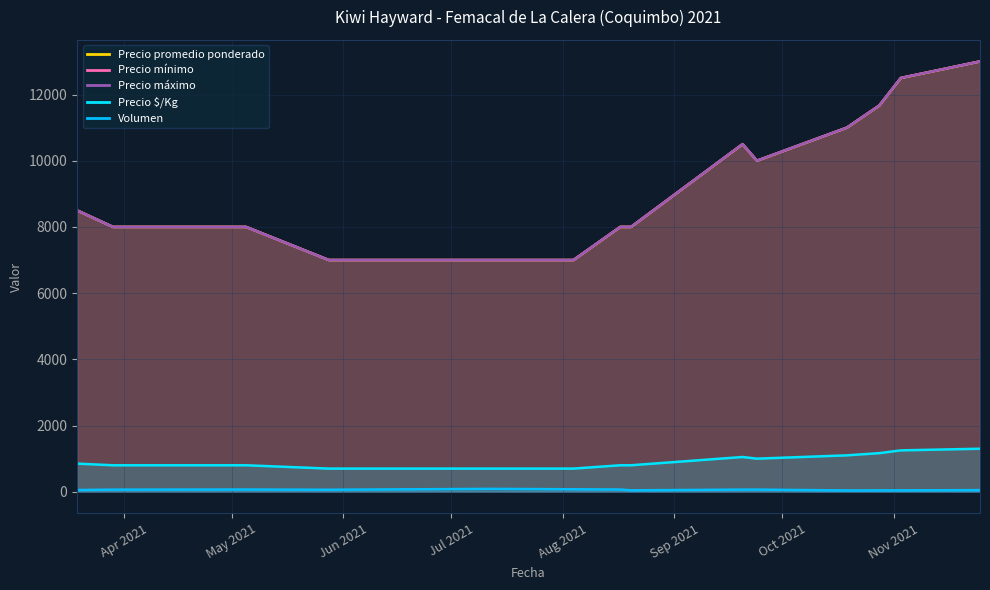

True or false: Precio máximo and Precio promedio ponderado cross at least once.

False